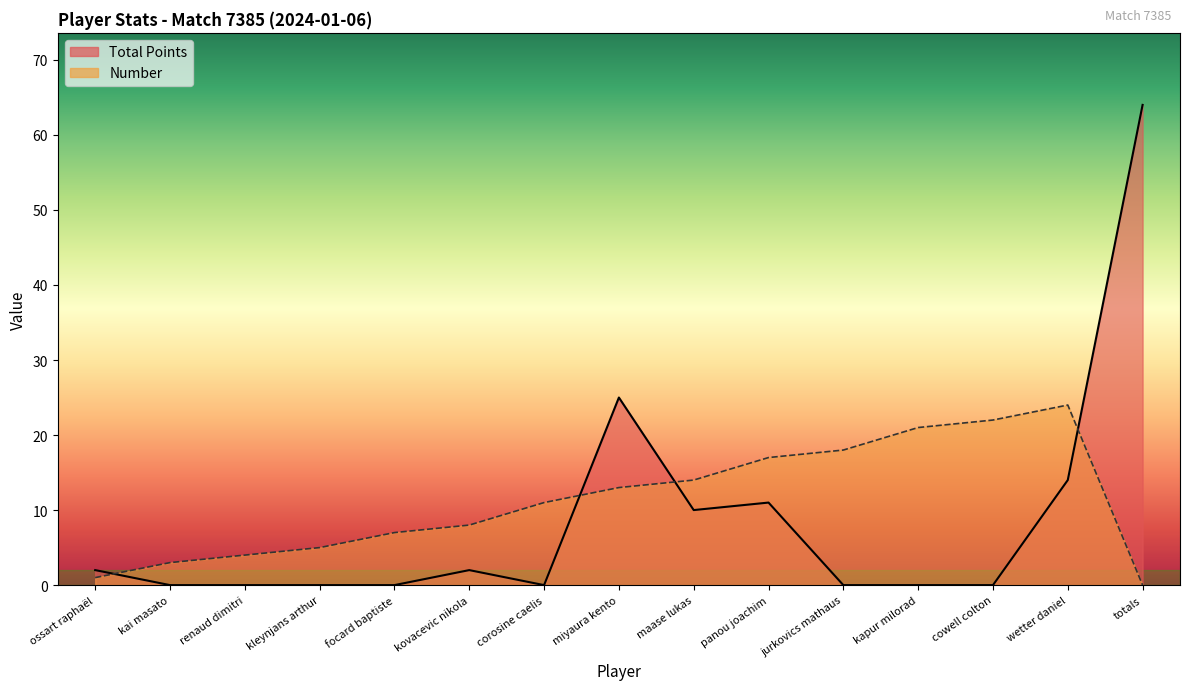

At which category is the sum across all series the highest?

totals